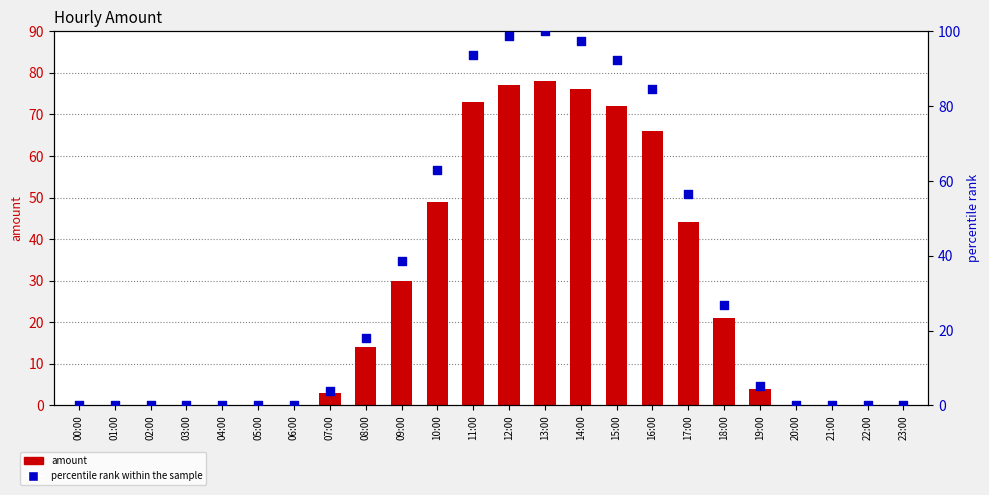

At how many categories does at least one series exceed 86?

5